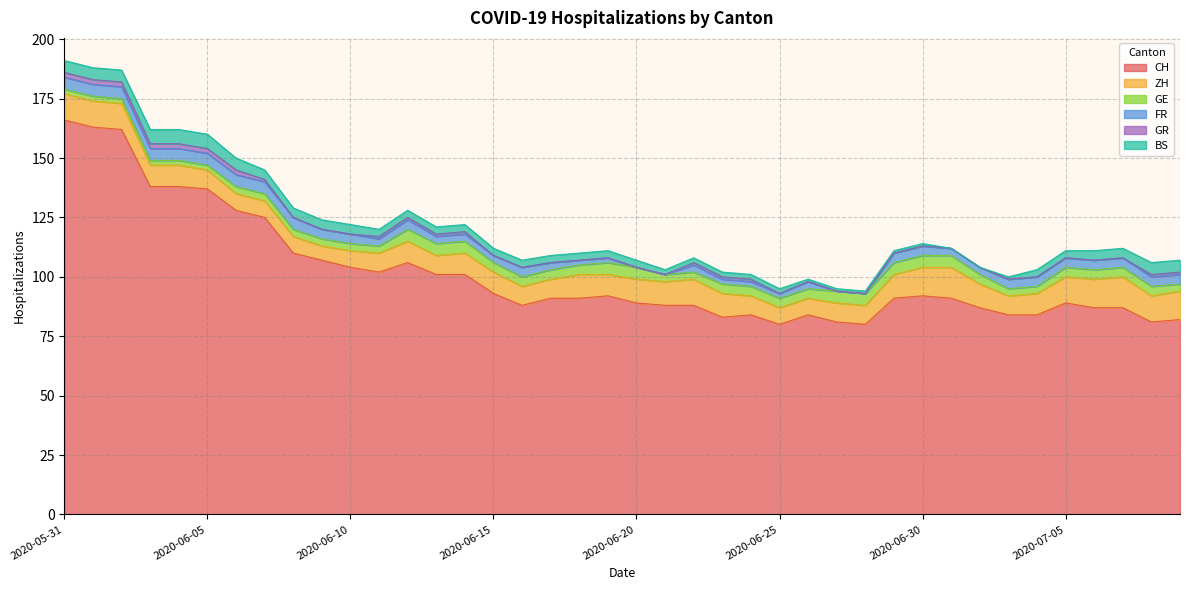

Between 2020-06-10 and 2020-06-24, which series saw the biggest shift?

CH